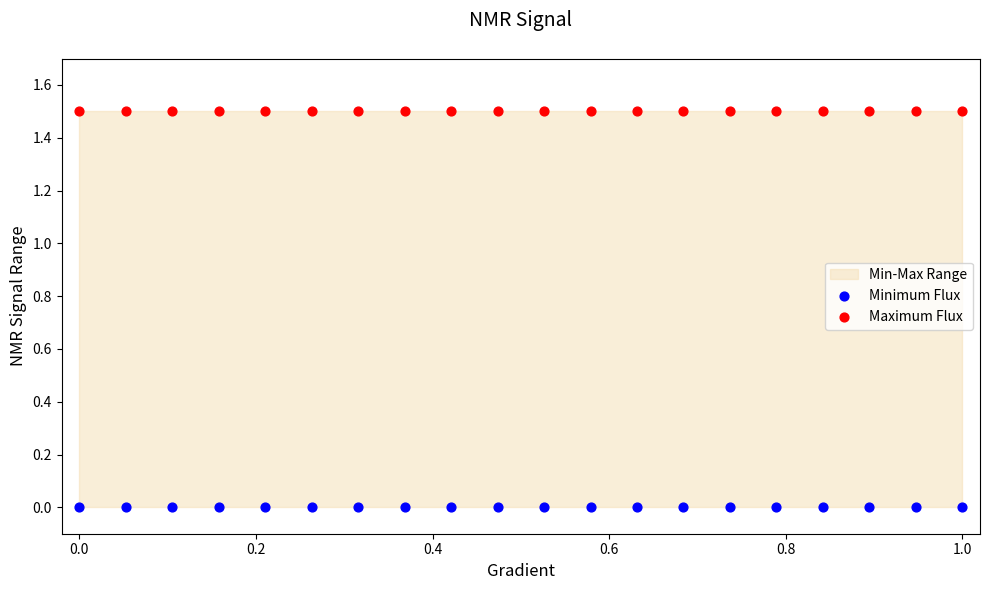

Which series reaches the maximum Y coordinate?

Maximum Flux